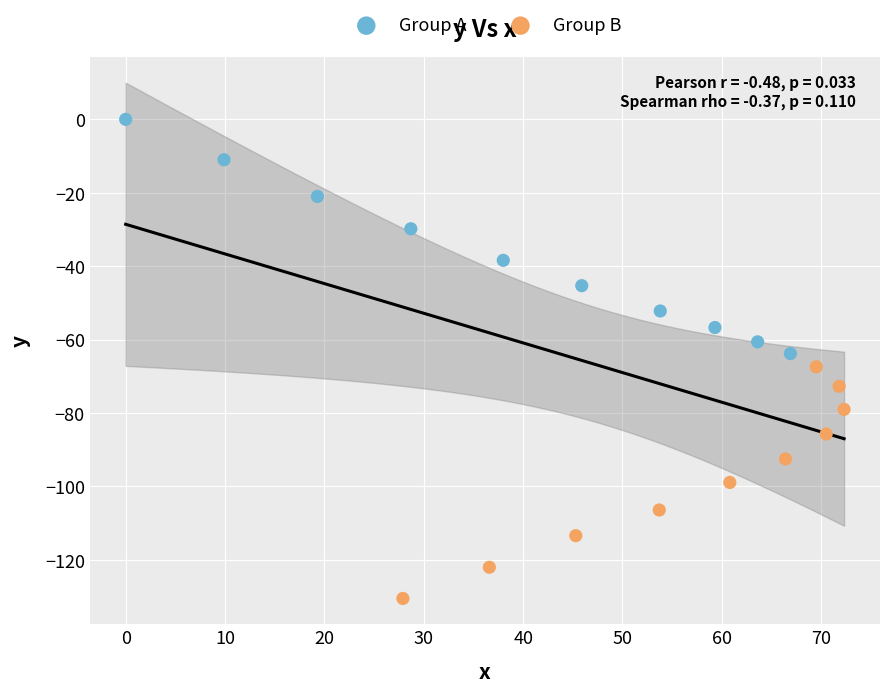

Which series reaches the maximum Y coordinate?

Group A